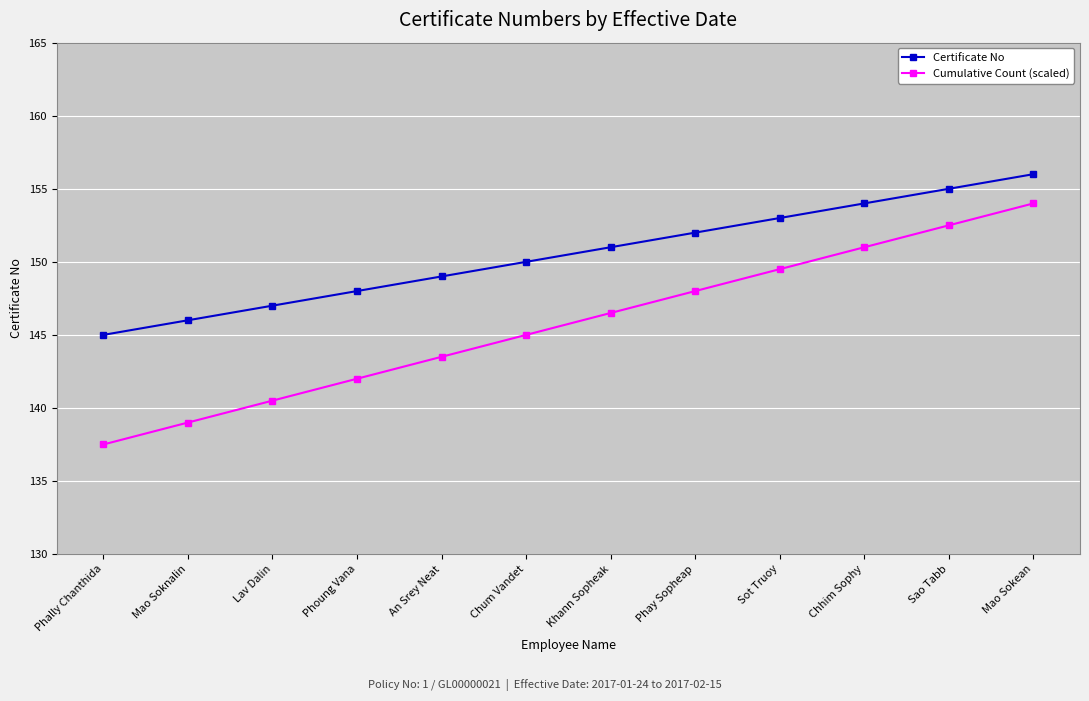

Between Phally Chanthida and Chum Vandet, which series saw the biggest shift?

Cumulative Count (scaled)